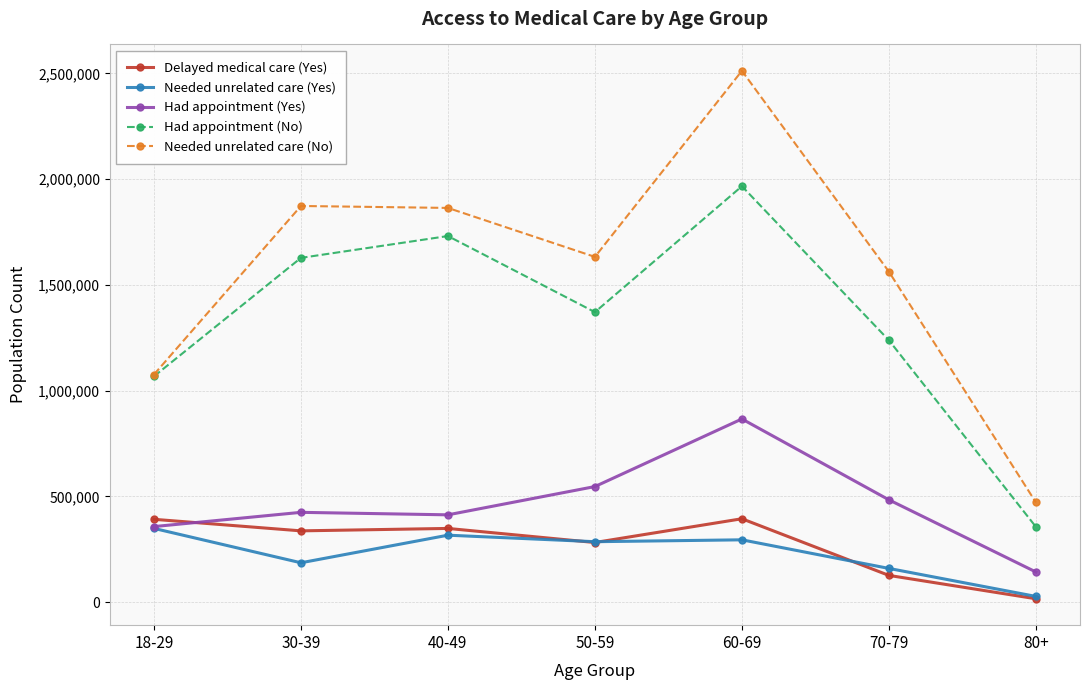

The Needed unrelated care (No) series shows 1242836 at 60-69. True or false?

False